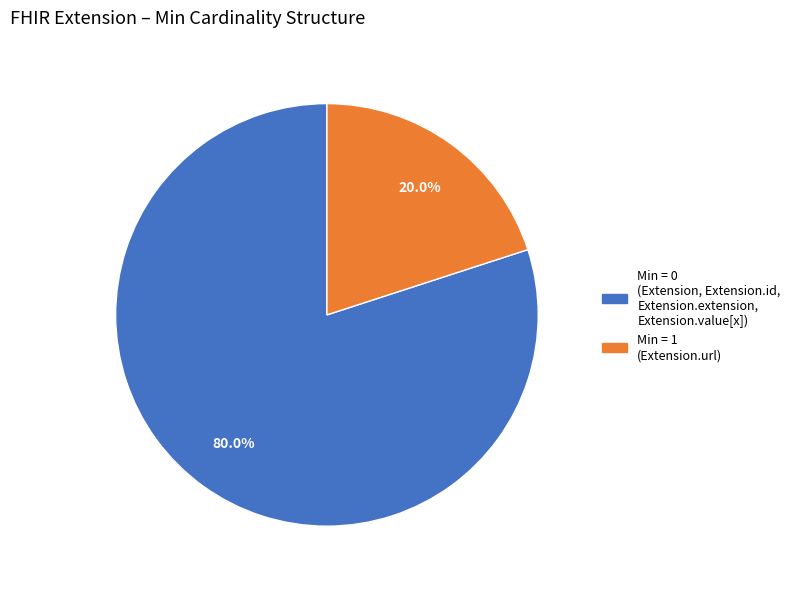

Does any single category account for the majority?

Yes